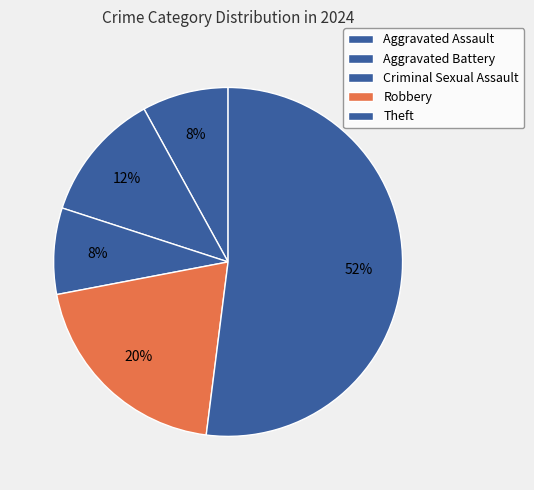

Which category has the biggest portion of the pie?

Theft